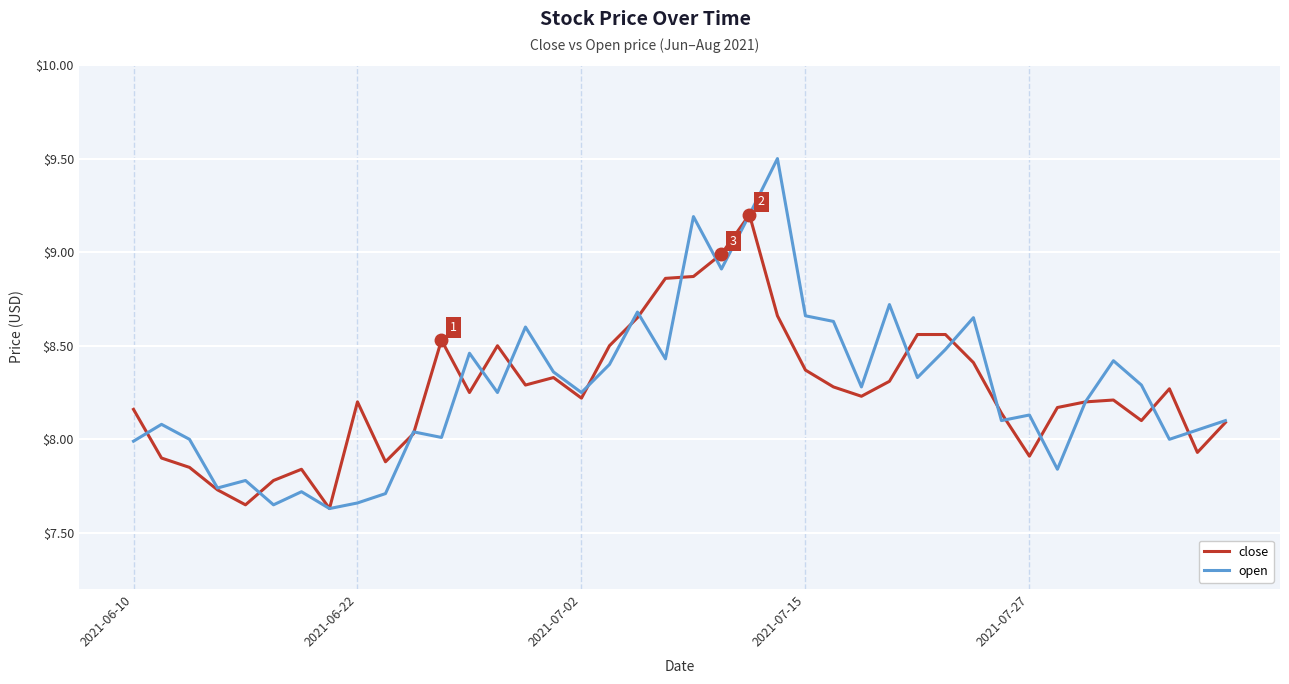

Which series has the widest spread of values?

open